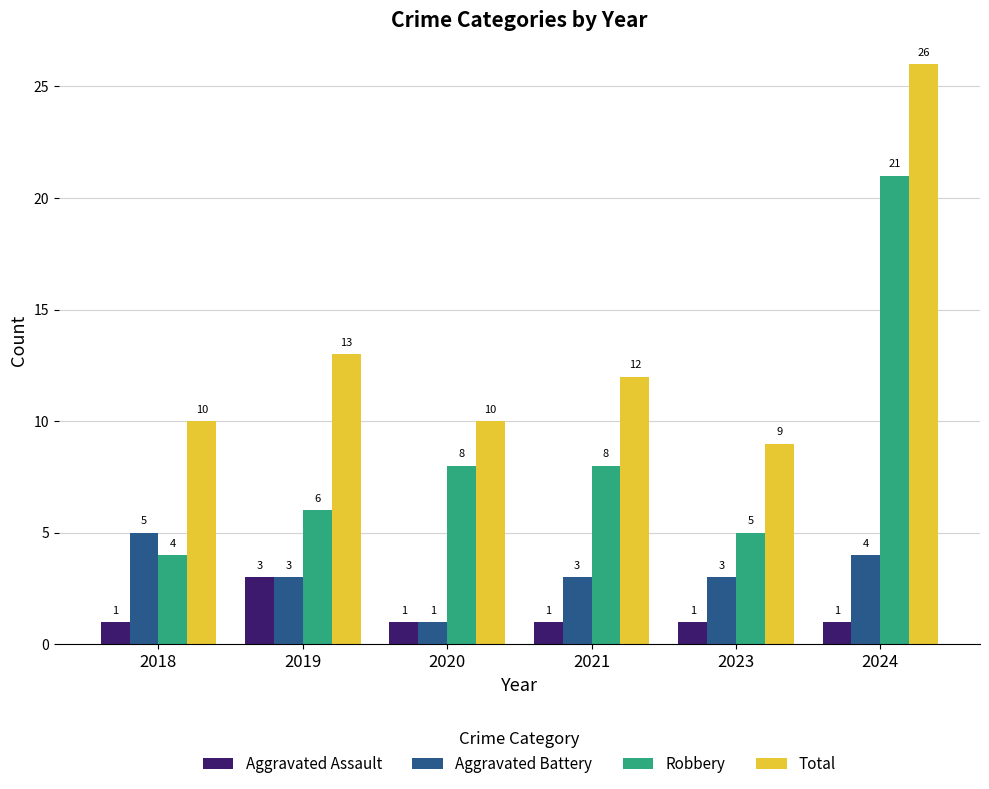

At 2023, list the series in order from largest to smallest.

Total, Robbery, Aggravated Battery, Aggravated Assault